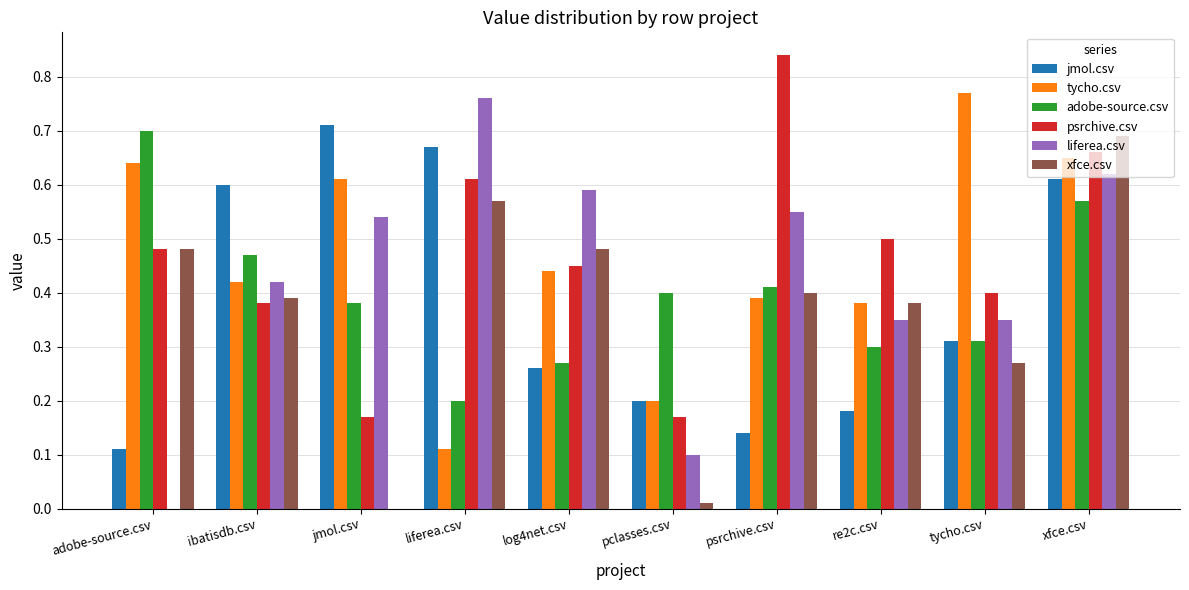

What is the sum of all liferea.csv values?

4.3